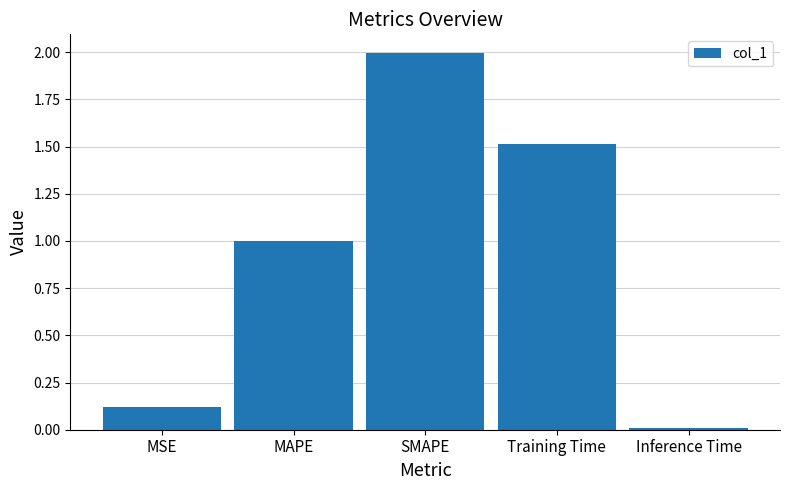

List the labels in order of value, largest first.

SMAPE, Training Time, MAPE, MSE, Inference Time